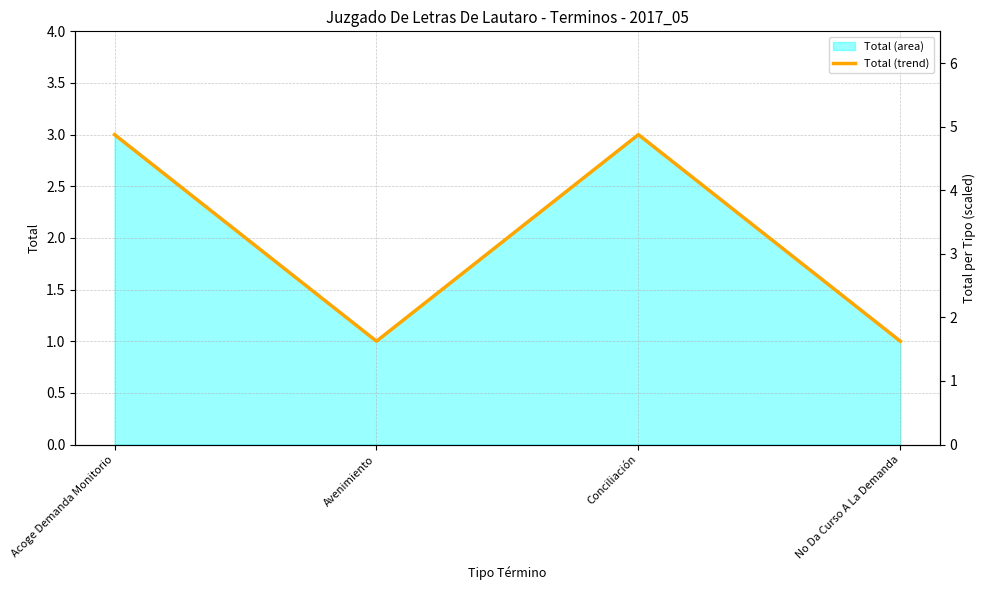

True or false: the data has more than 2 interior local peaks.

False